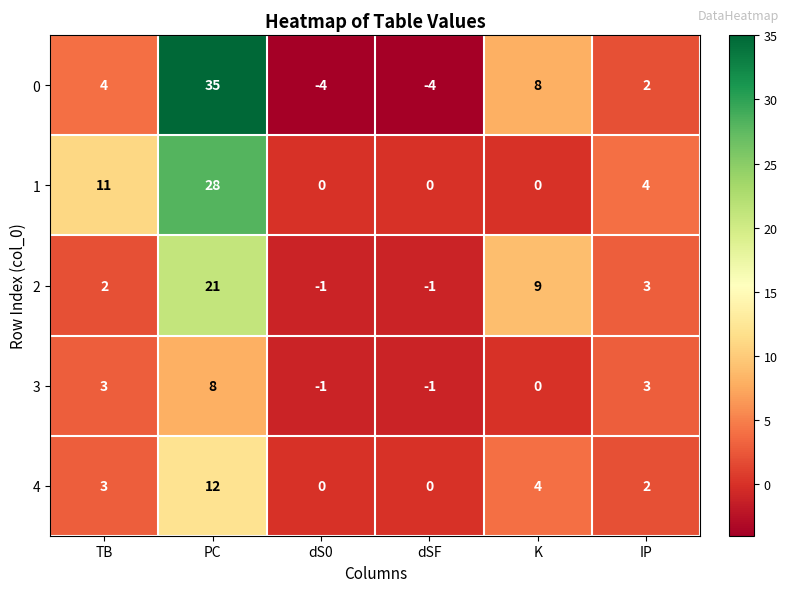

Rank the series by their maximum value, from highest to lowest.

0, 1, 2, 4, 3